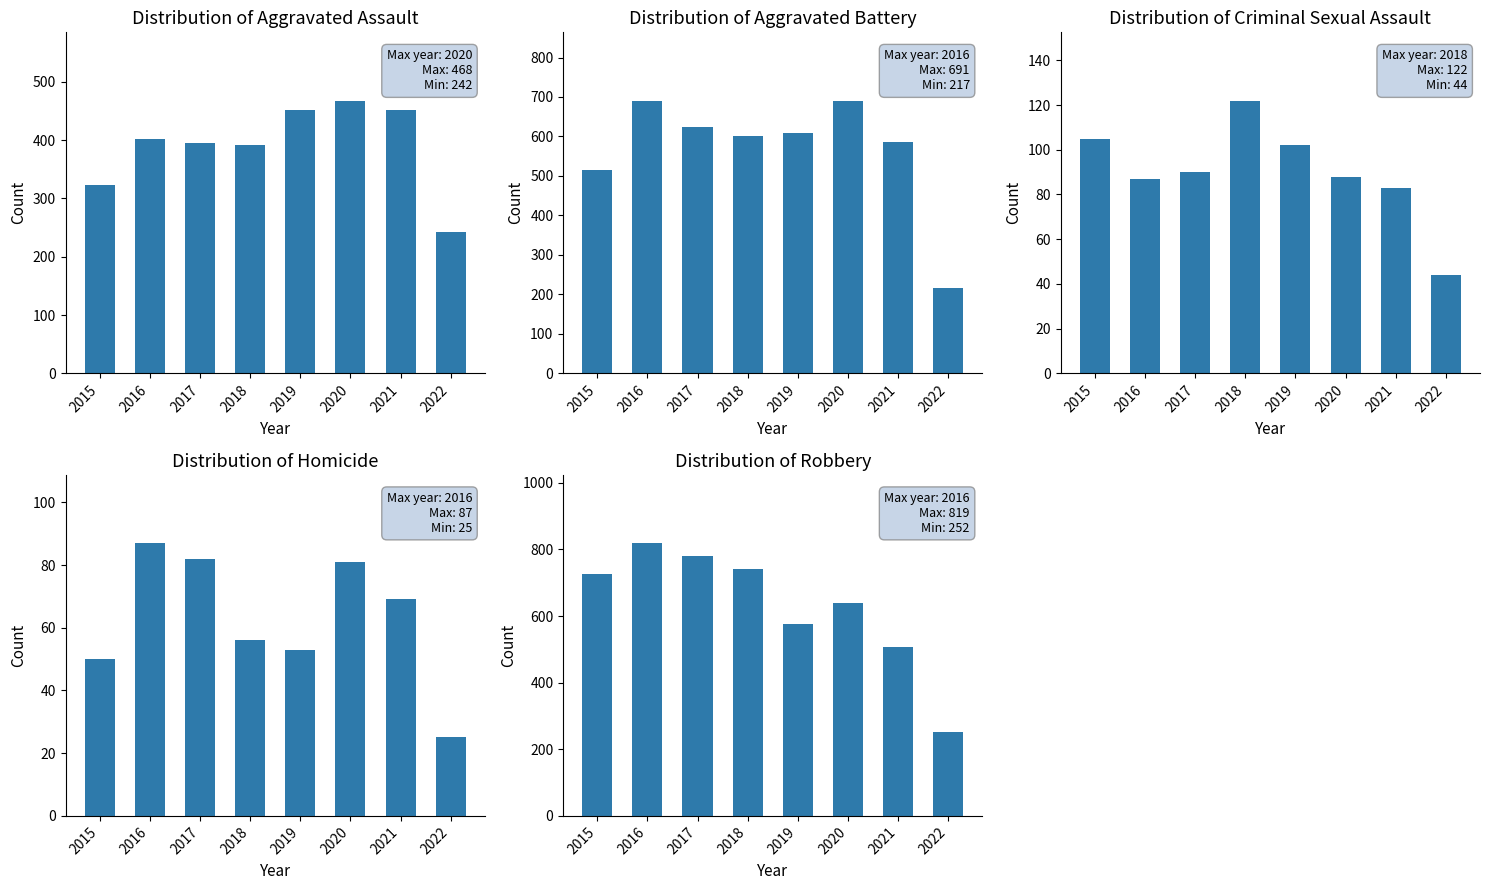

Is the value of Aggravated Battery at 2021 greater than the value of Criminal Sexual Assault at 2022?

Yes